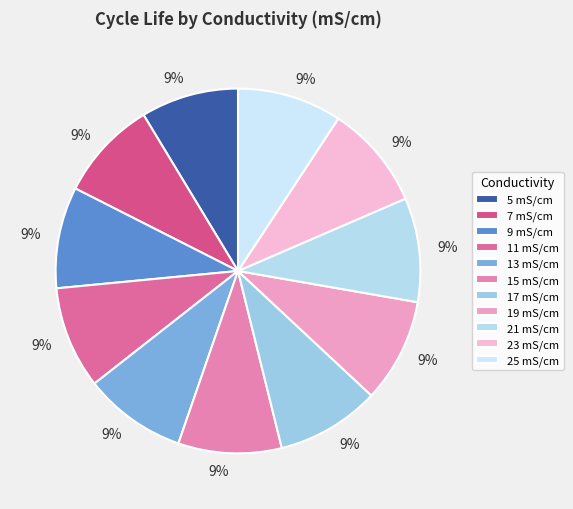

Combined, do 11 and 17 account for over 50%?

No